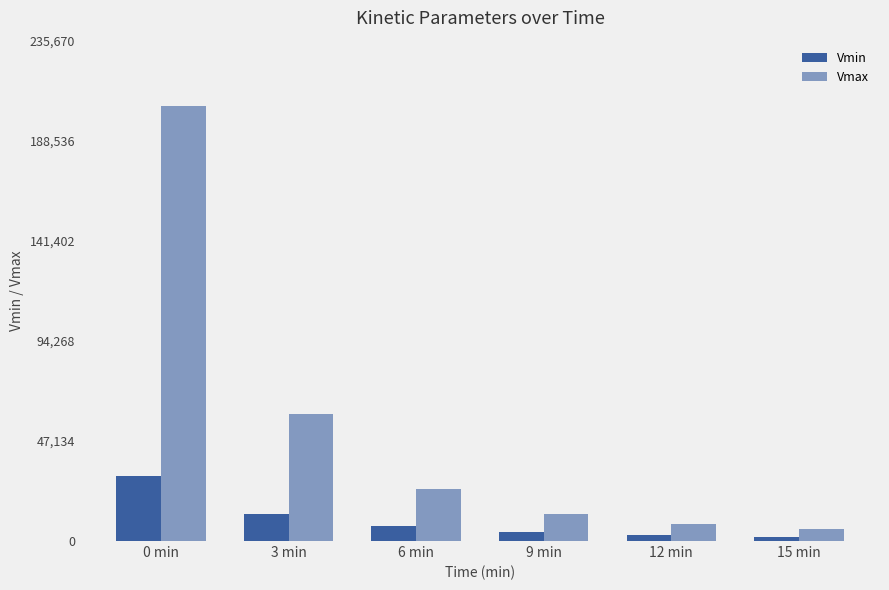

Are the bars grouped side by side (vs. stacked)?

Yes